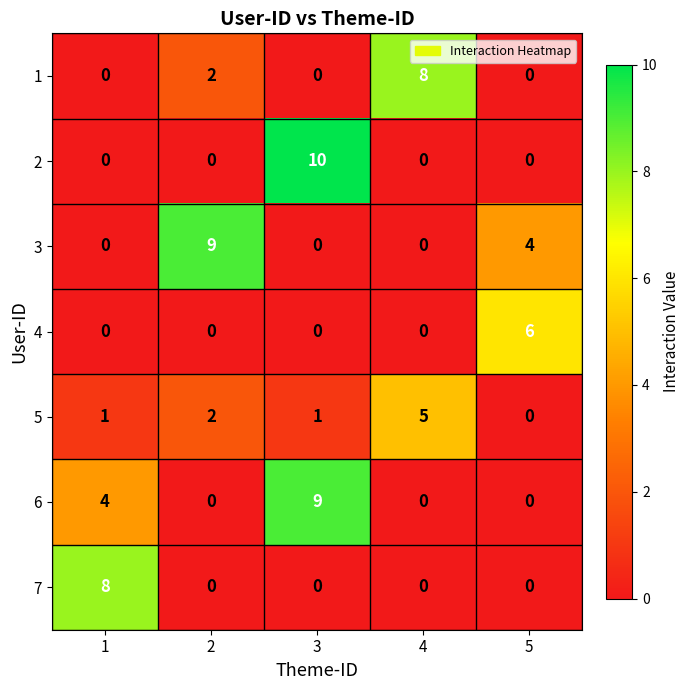

At which category does the chart reach its peak across all series?

3